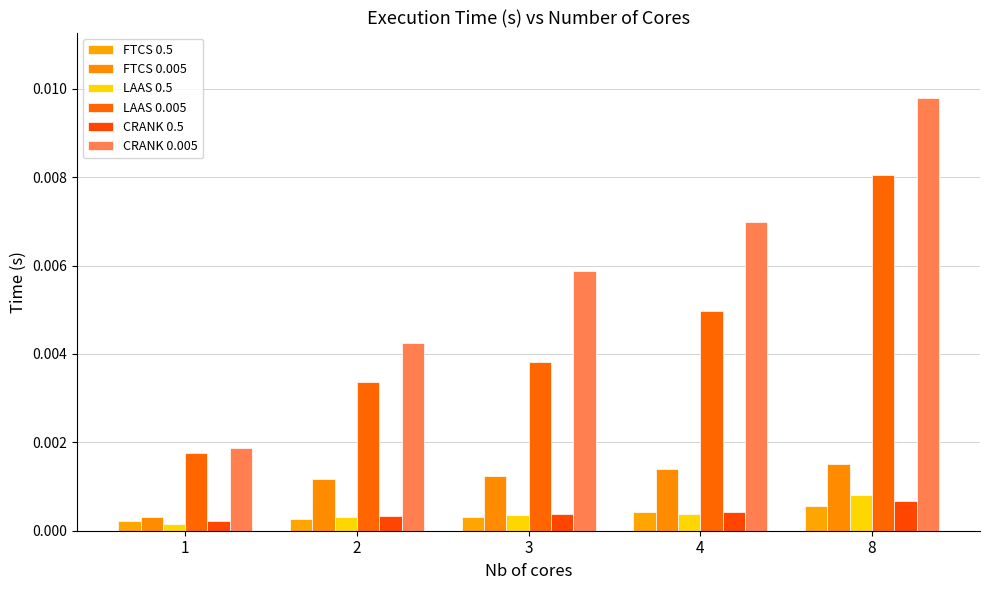

At which category is the sum across all series the highest?

8